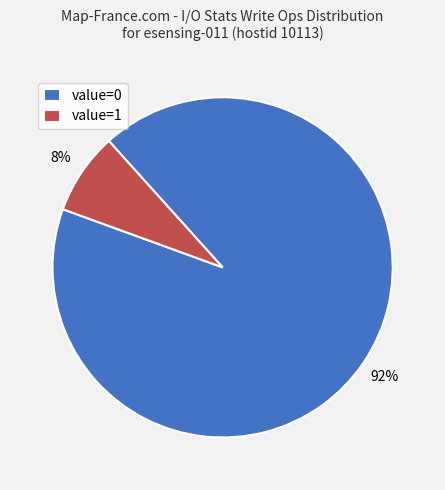

Rank the categories by value from lowest to highest.

value=1, value=0